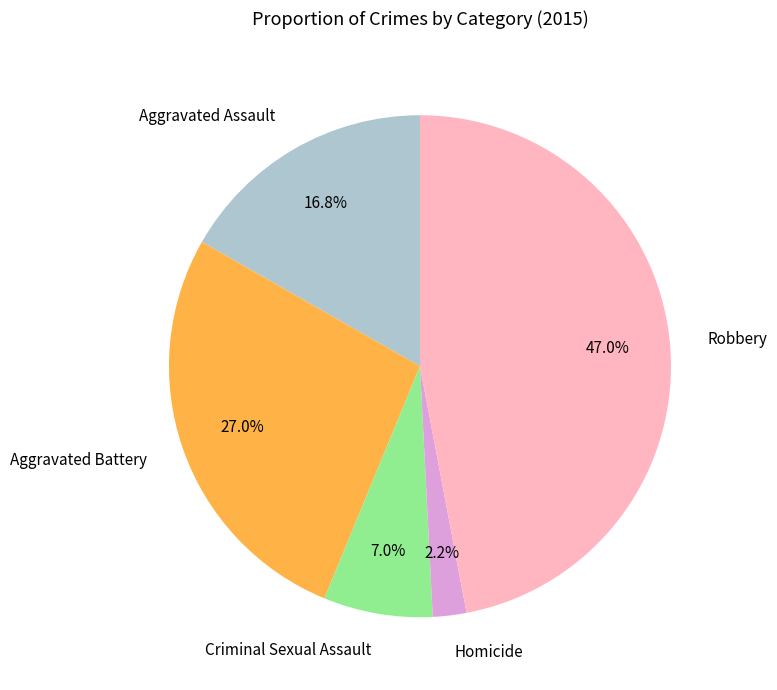

Count the number of slices in the pie.

5